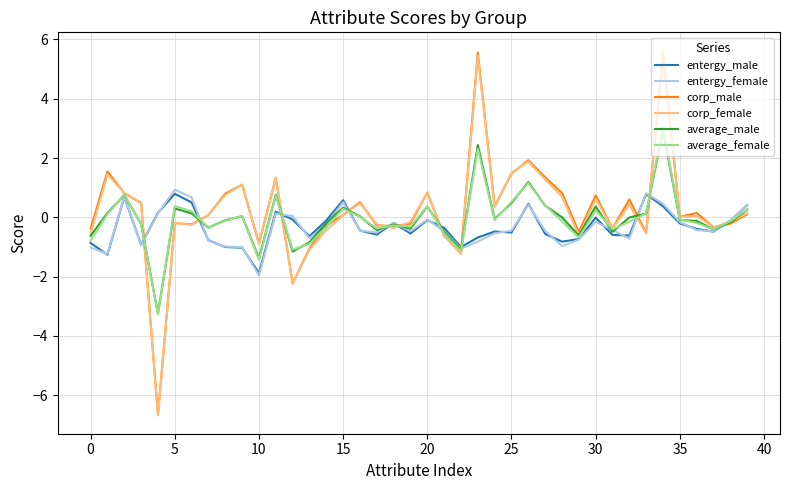

Is this an area chart (filled region under the line)?

No